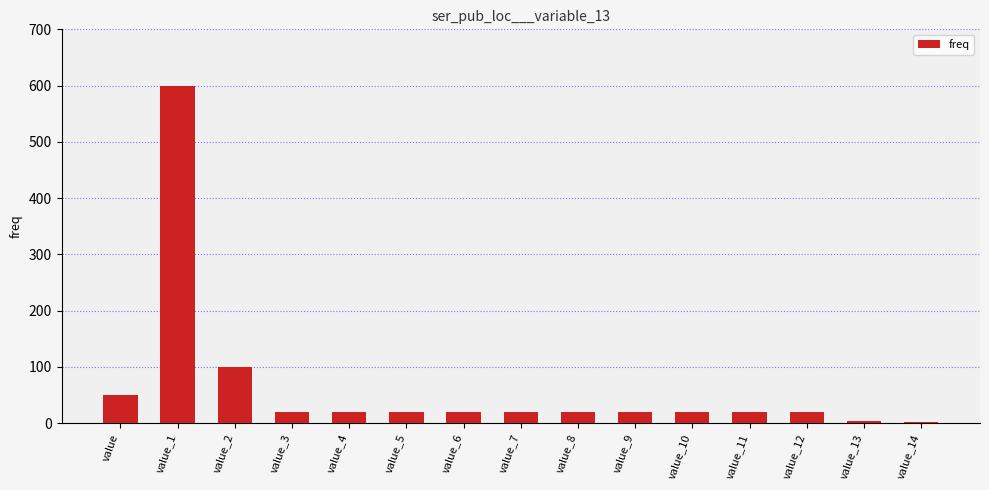

Approximately how many times larger is the value at value_8 compared to value_12?

1.0